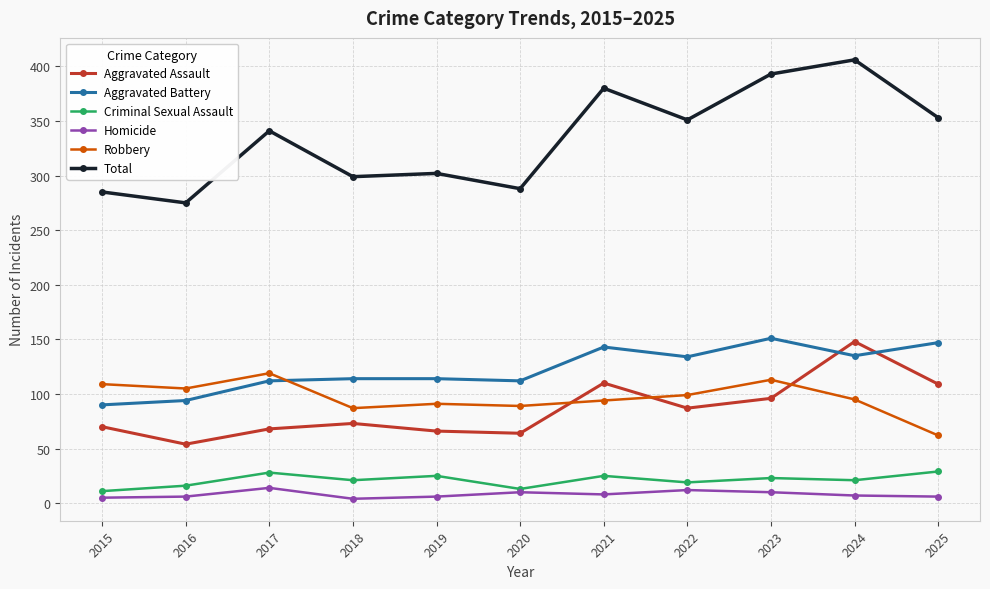

True or false: Criminal Sexual Assault has more than 2 points higher than both neighbors.

True